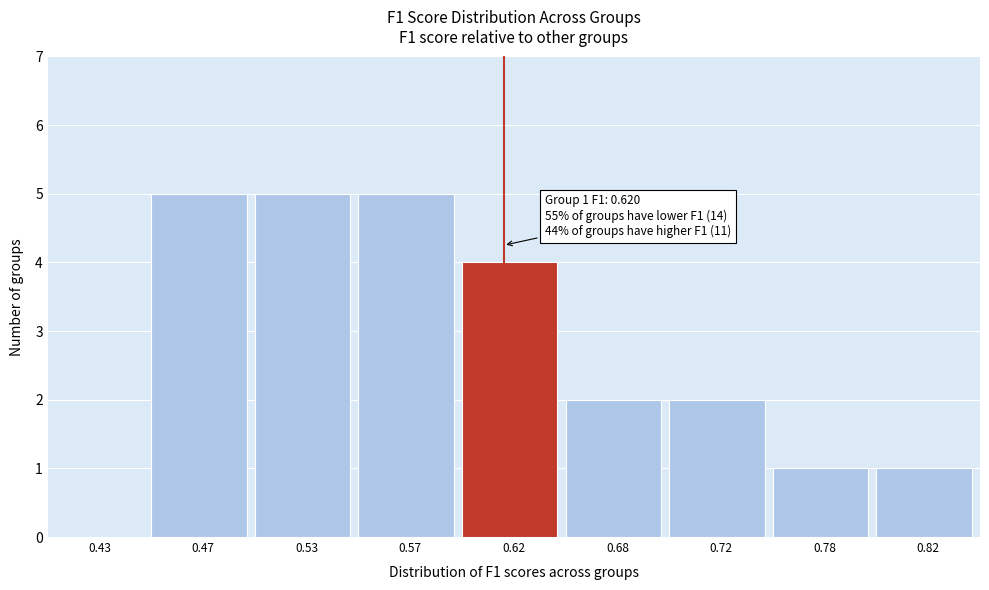

Reading left to right, what are all the values shown in this chart?

0.43=0	0.47=5	0.53=5	0.57=5	0.62=4	0.68=2	0.72=2	0.78=1	0.82=1